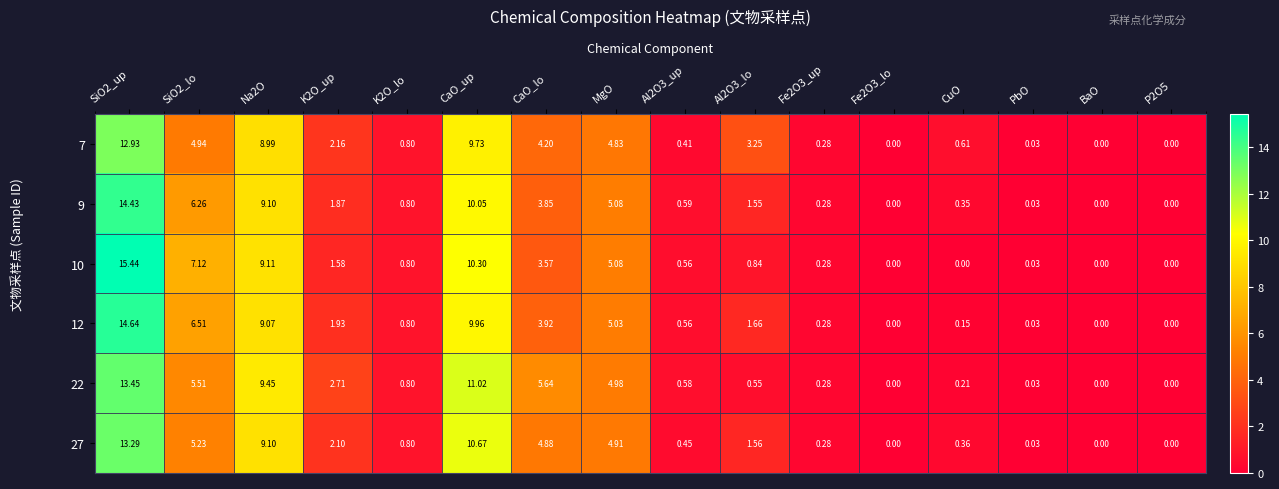

Where is 22 nearest to the value 6?

CaO_lo